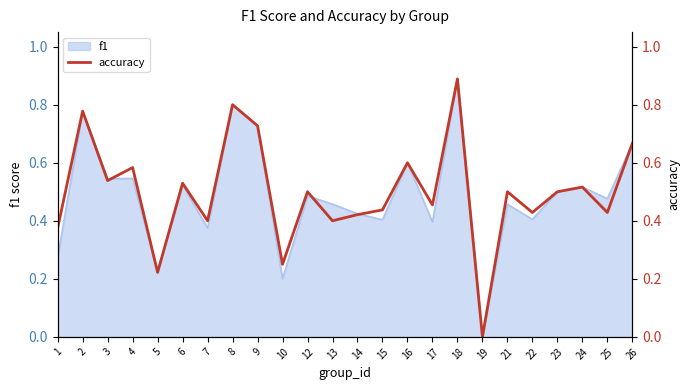

Where is the data nearest to the value 0?

19